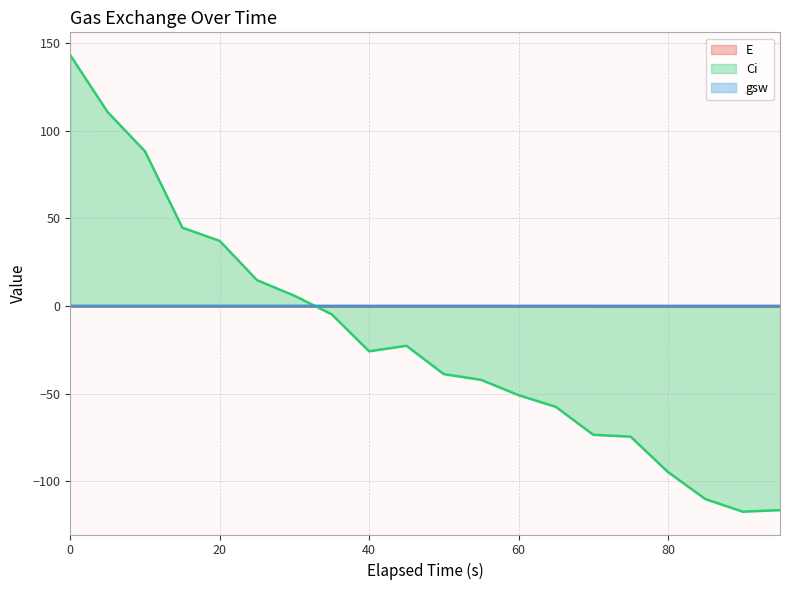

True or false: E has more than 0 interior local peaks.

True